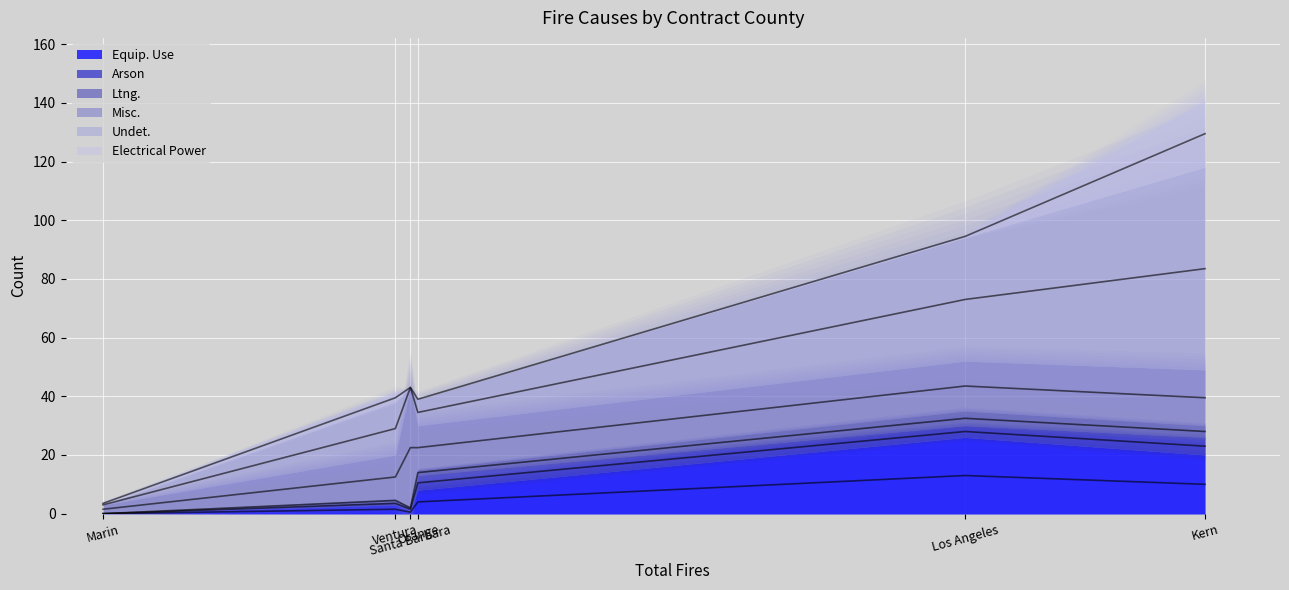

Which series changed the most between Marin and Santa Barbara?

Misc.